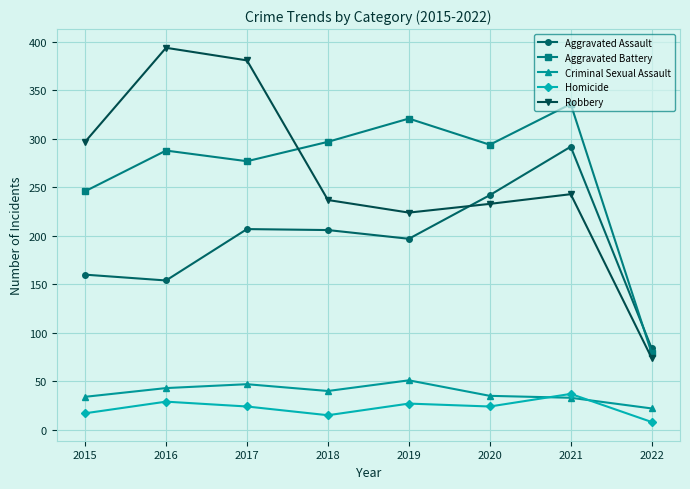

At which category does Robbery reach its first local valley?

2019